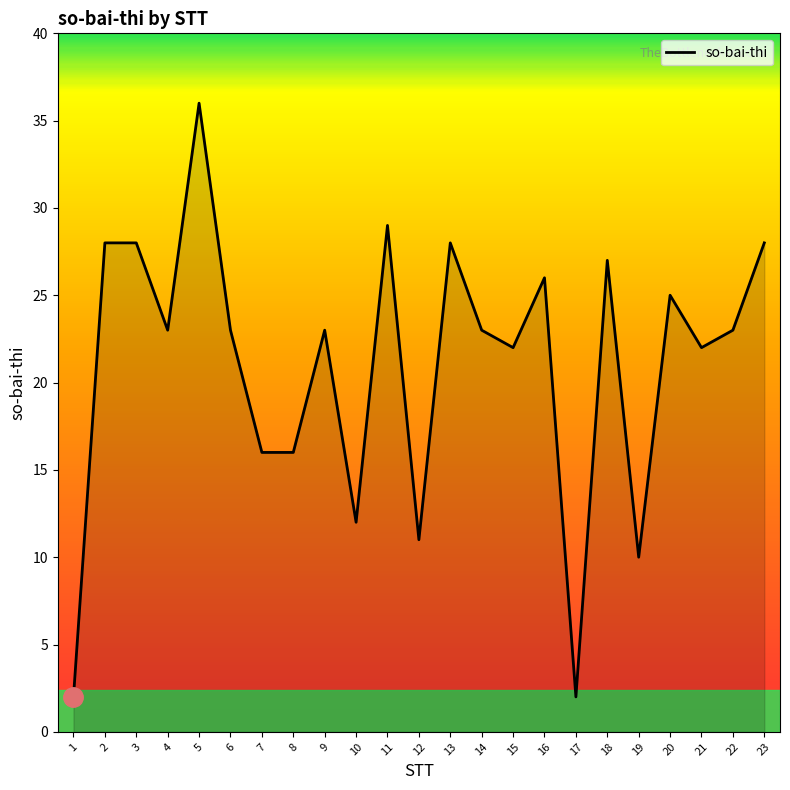

What is the average value?

21